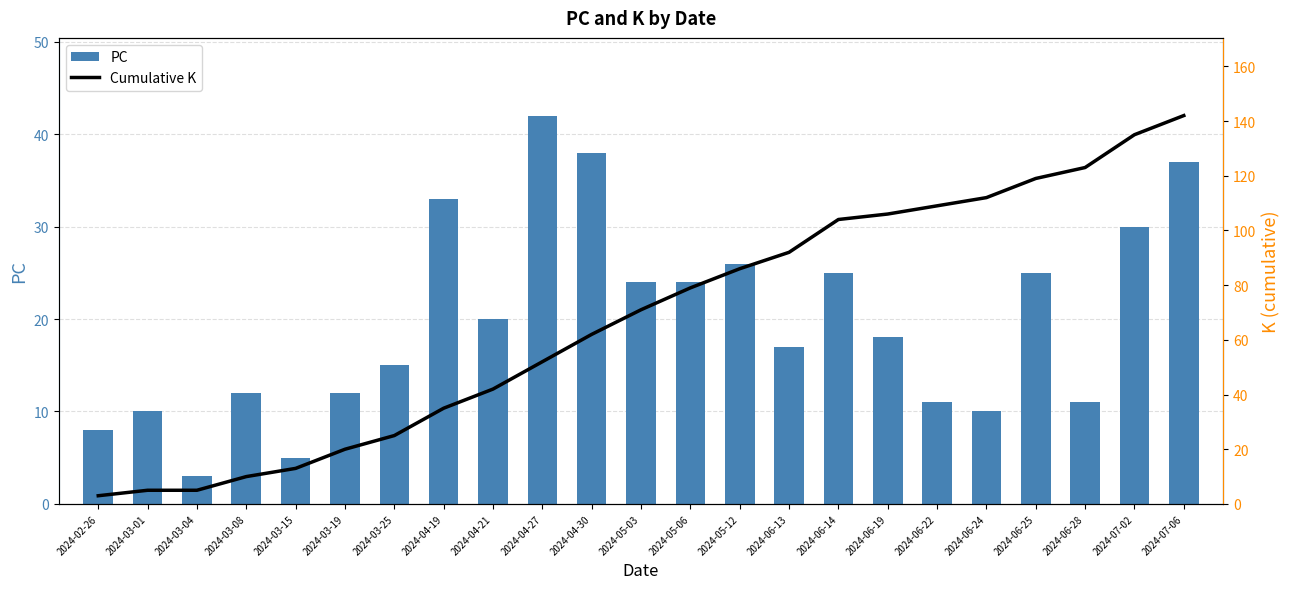

At which label does PC reach its minimum?

2024-03-04